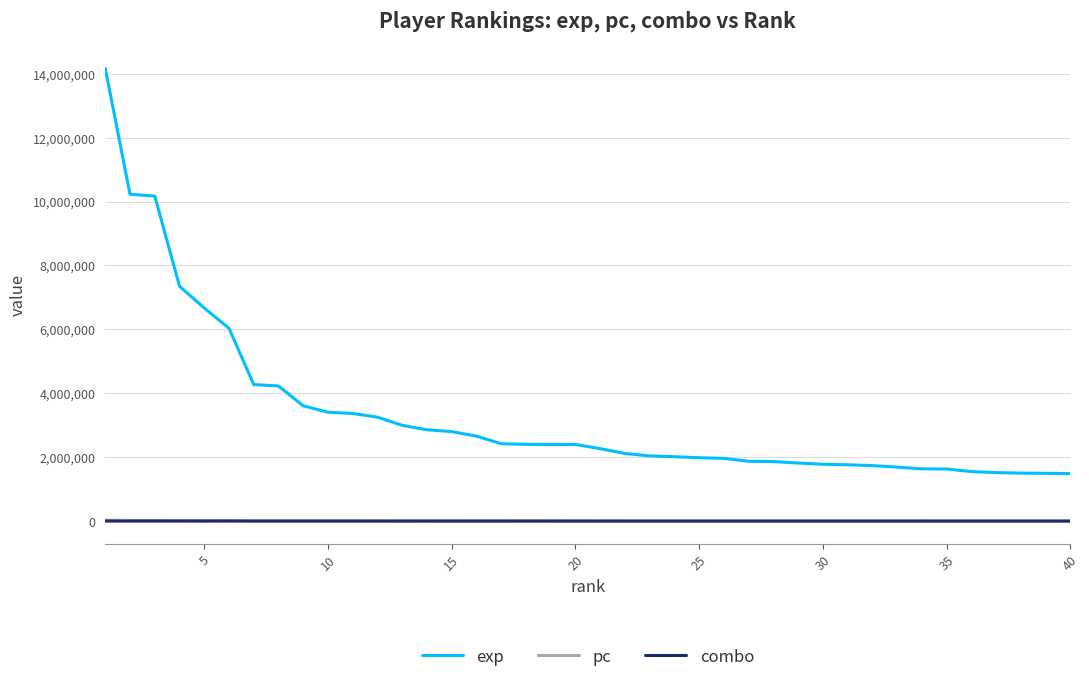

At how many categories does at least one series exceed 12134768?

1